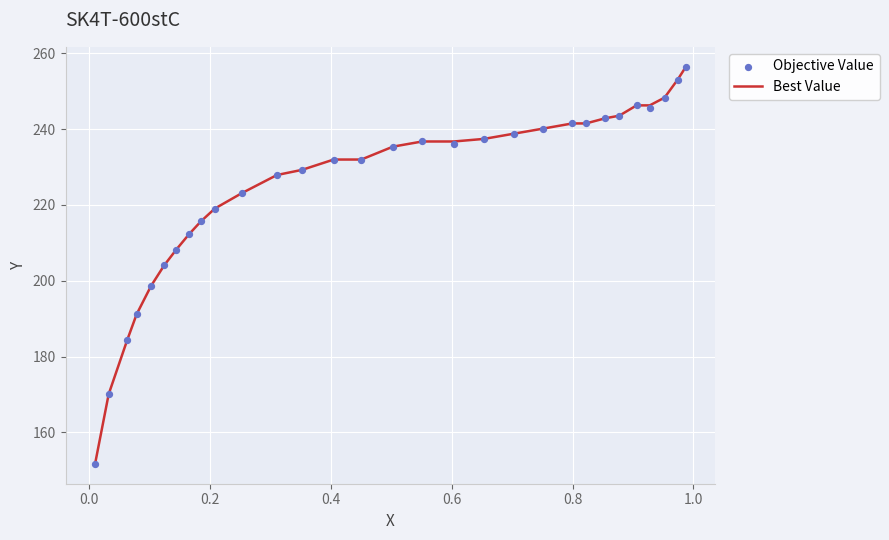

At how many categories does at least one series exceed 243?

6